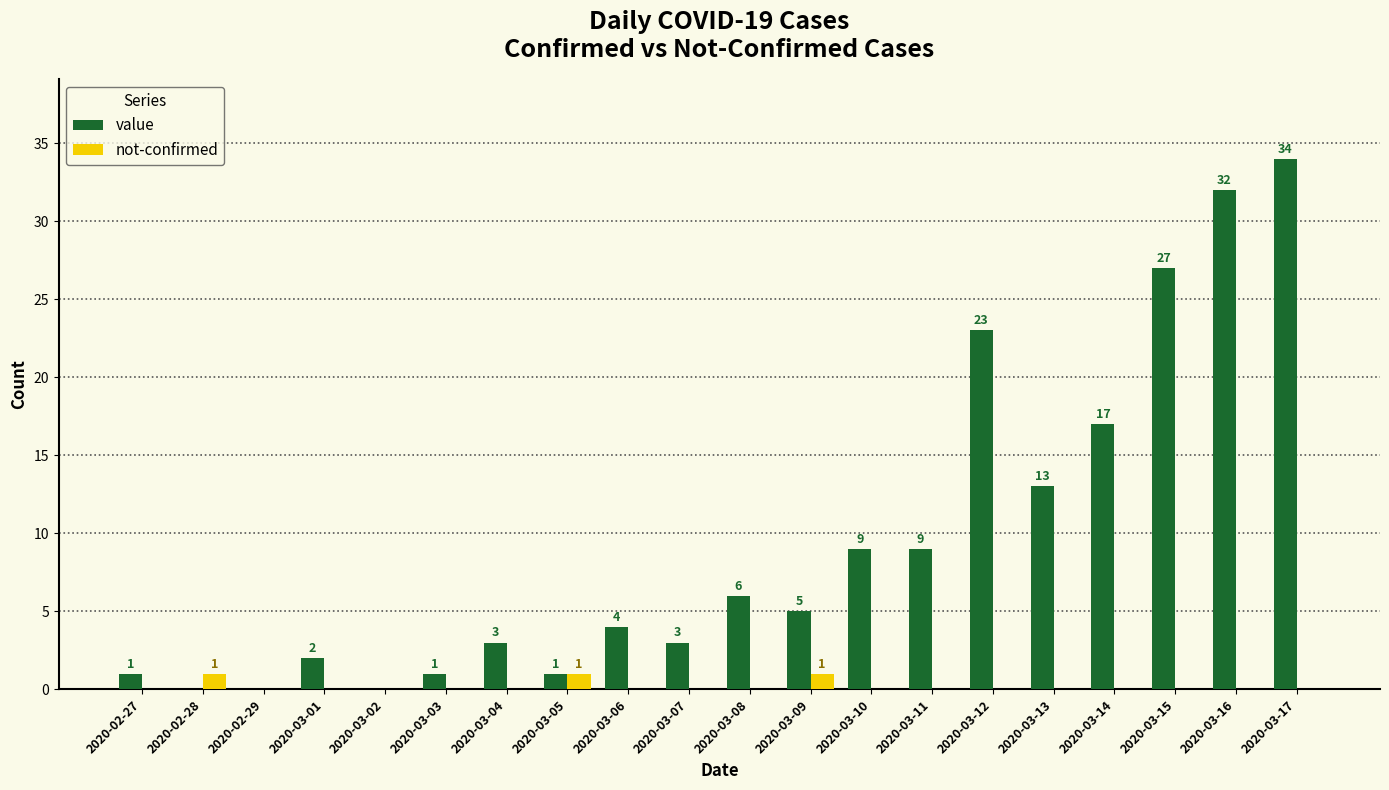

What is the total value across all series at 2020-03-07?

3